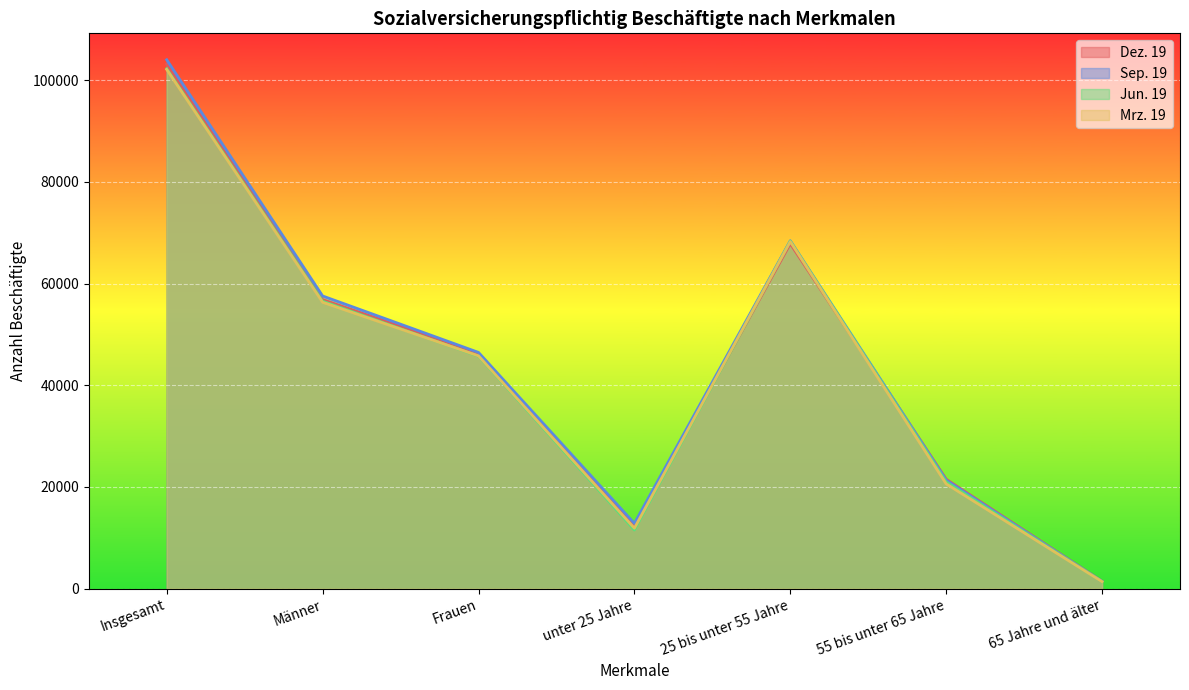

At which label does Dez. 19 reach its minimum?

65 Jahre und älter